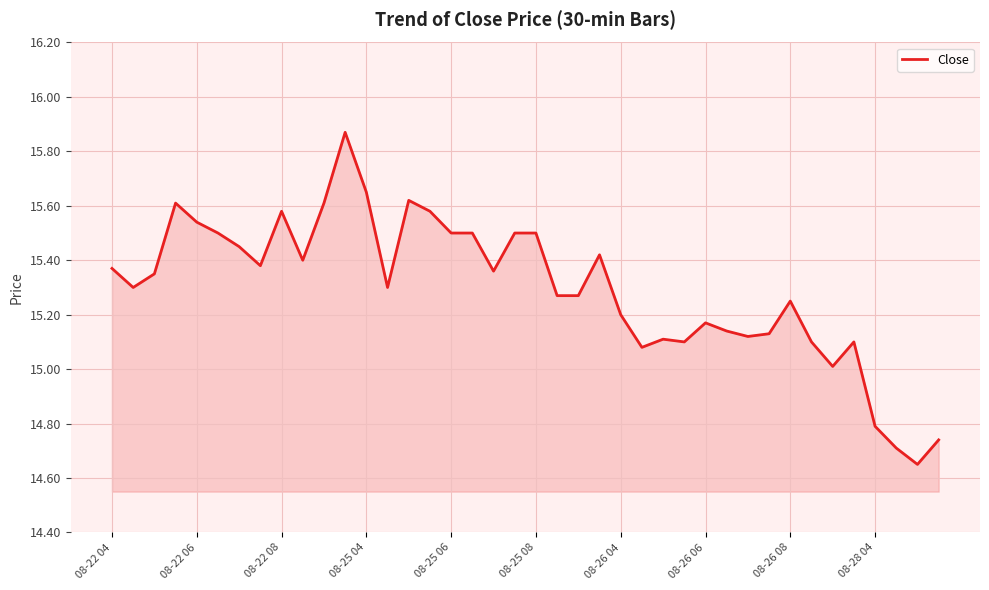

What is the value of the 12th point from the left?

15.9